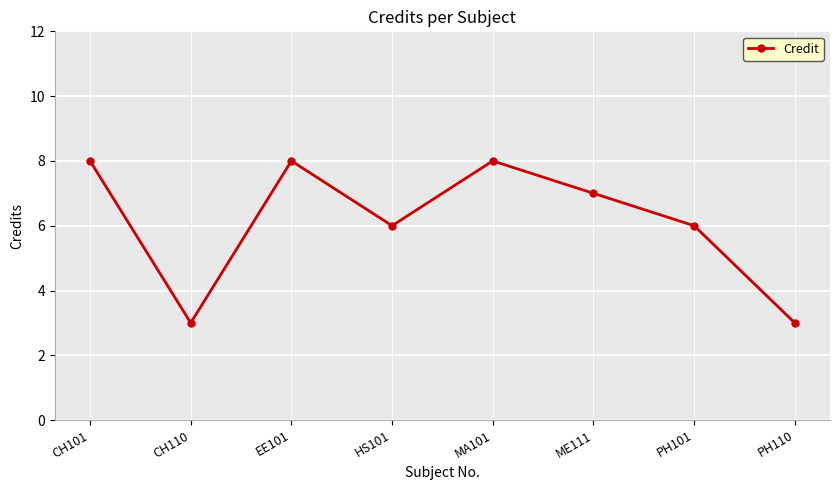

Where is the first local minimum?

CH110